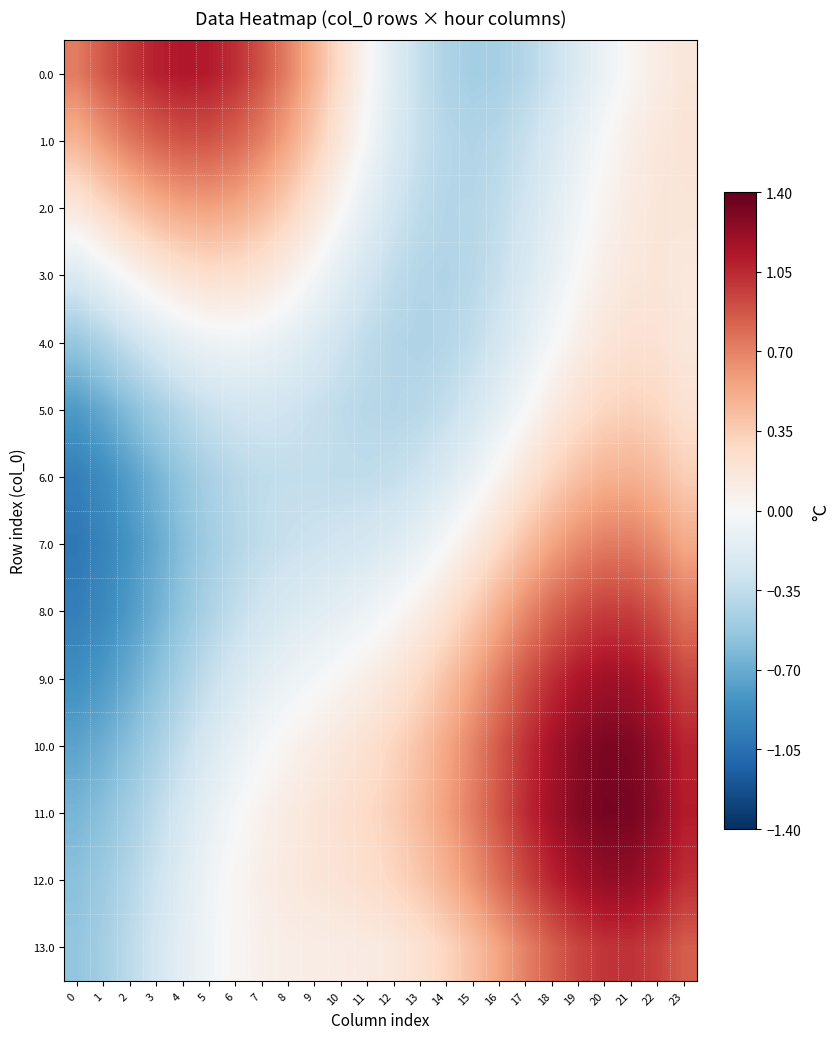

Which series changed the most between 15 and 19?

10.0